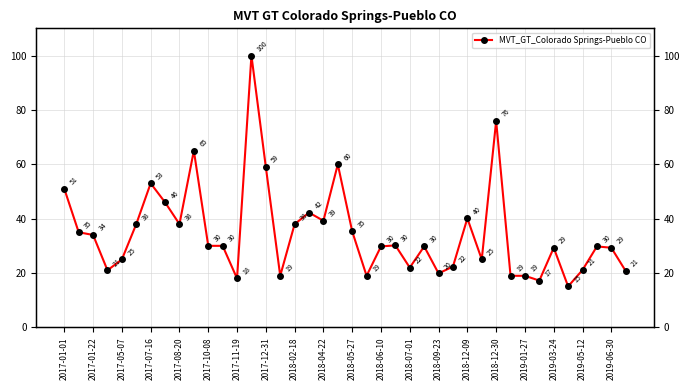

What is the average value?

34.8